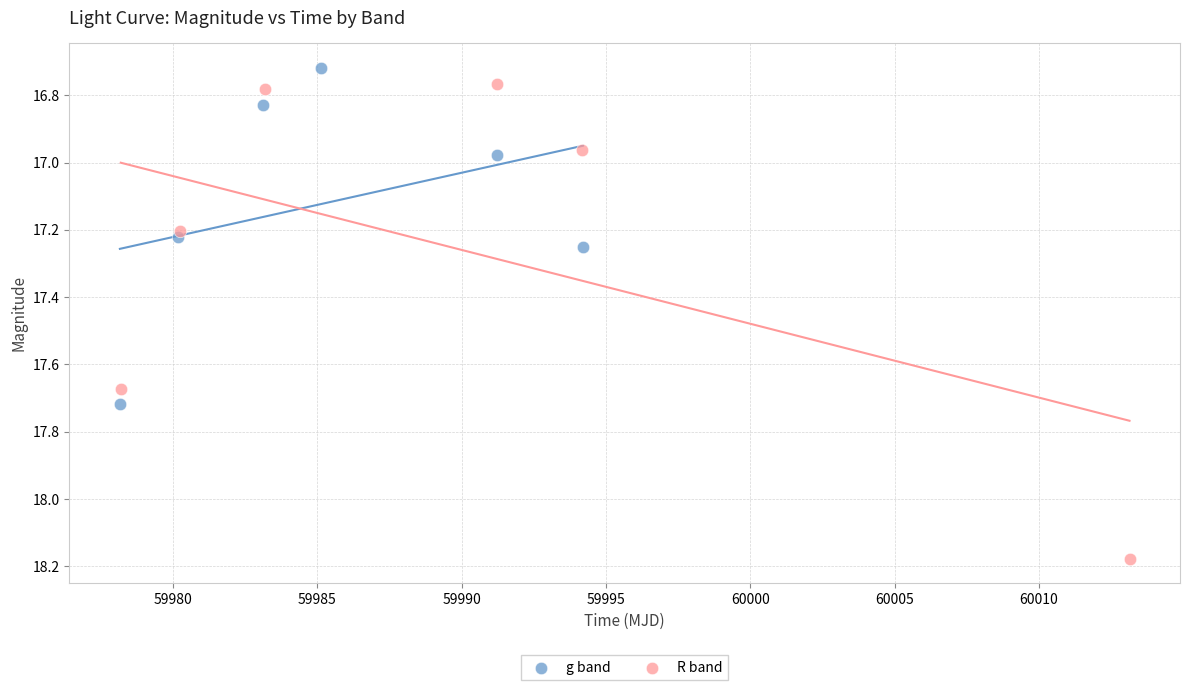

Which series contains the highest Y value?

R band